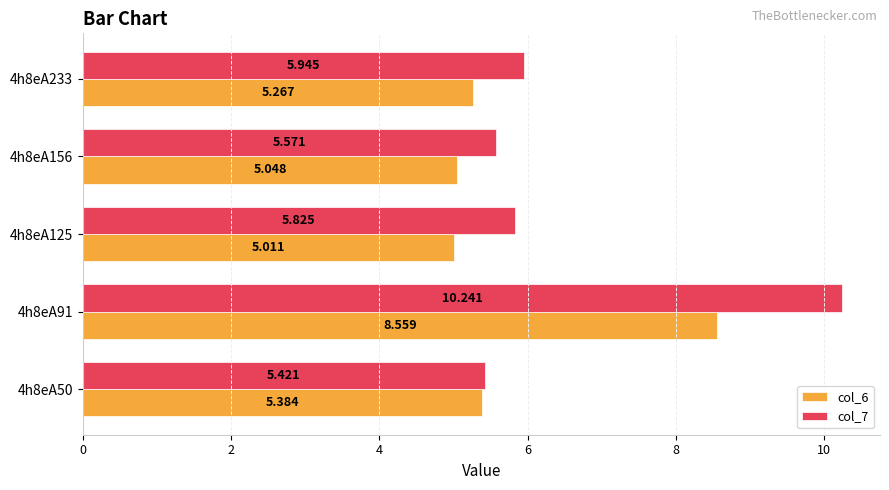

Is the value of col_6 at 4h8eA156 greater than the value of col_7 at 4h8eA91?

No